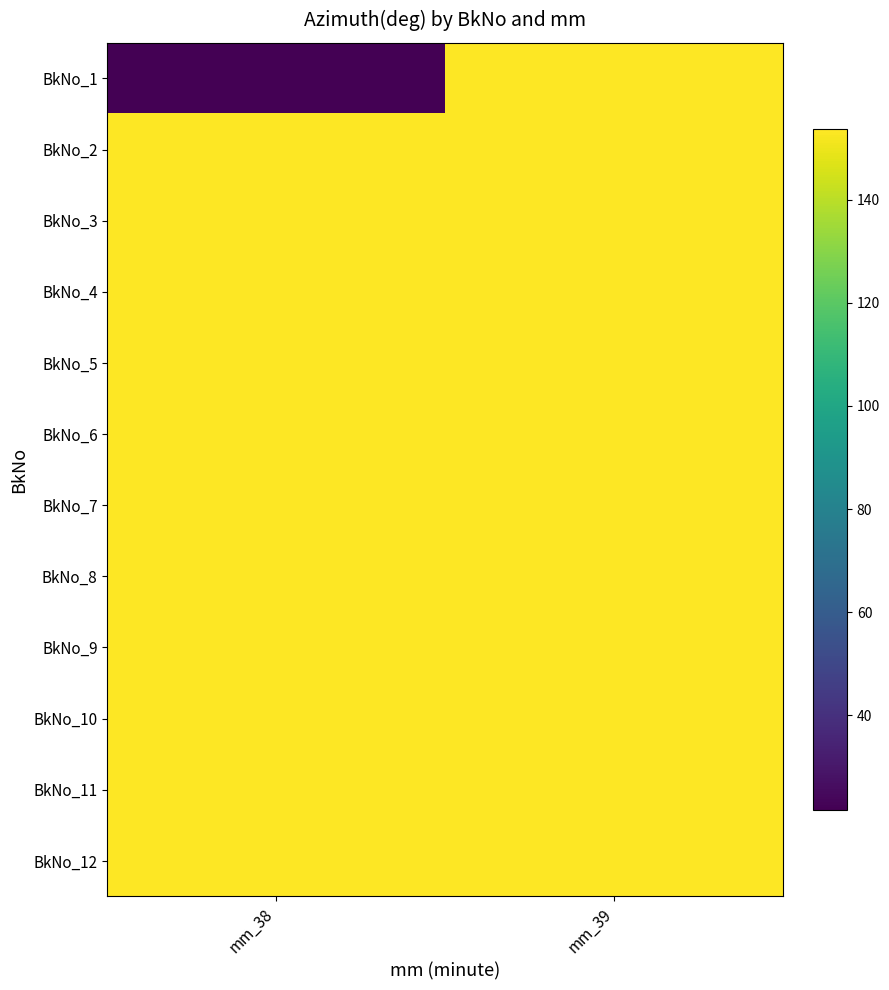

What is the total value across all series at mm_39?

1843.6